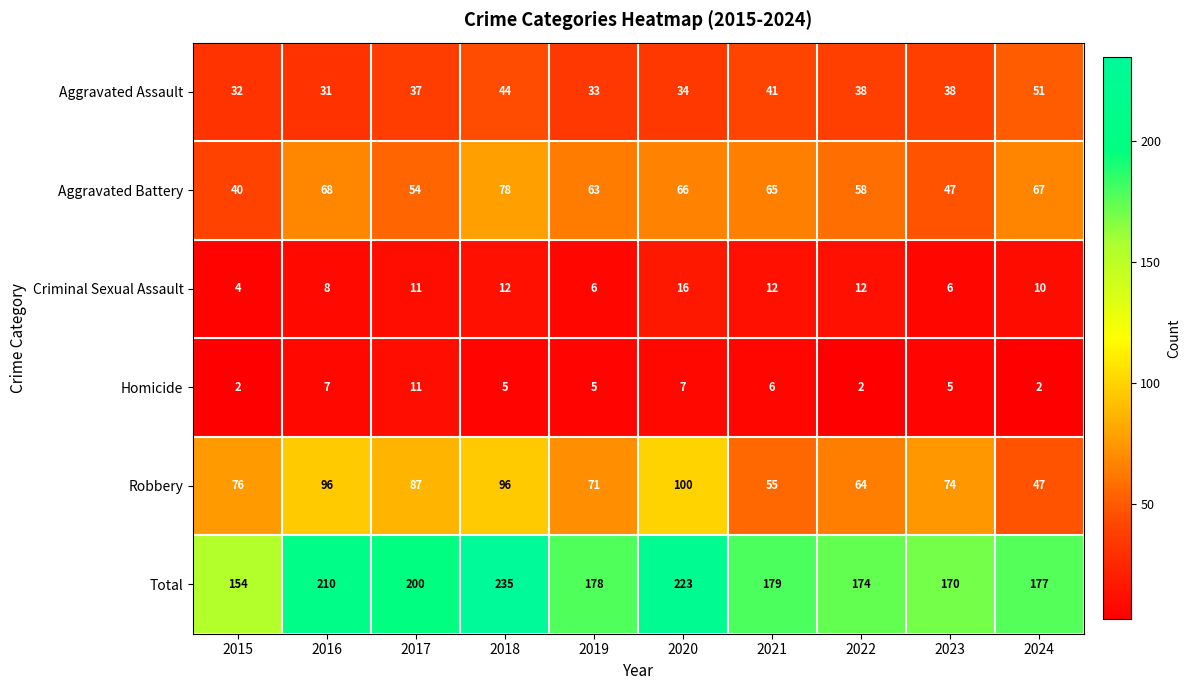

At how many categories does at least one series exceed 156?

9